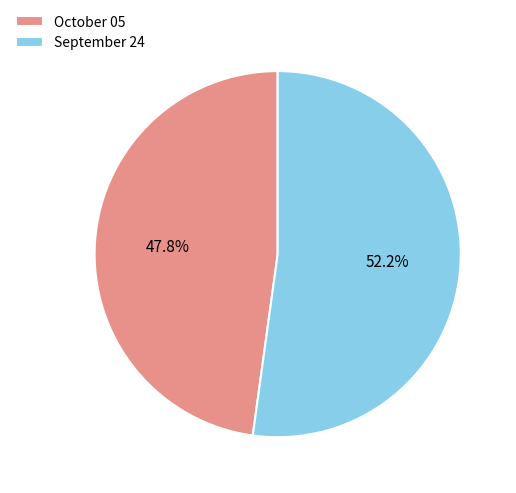

How many segments does this pie chart have?

2